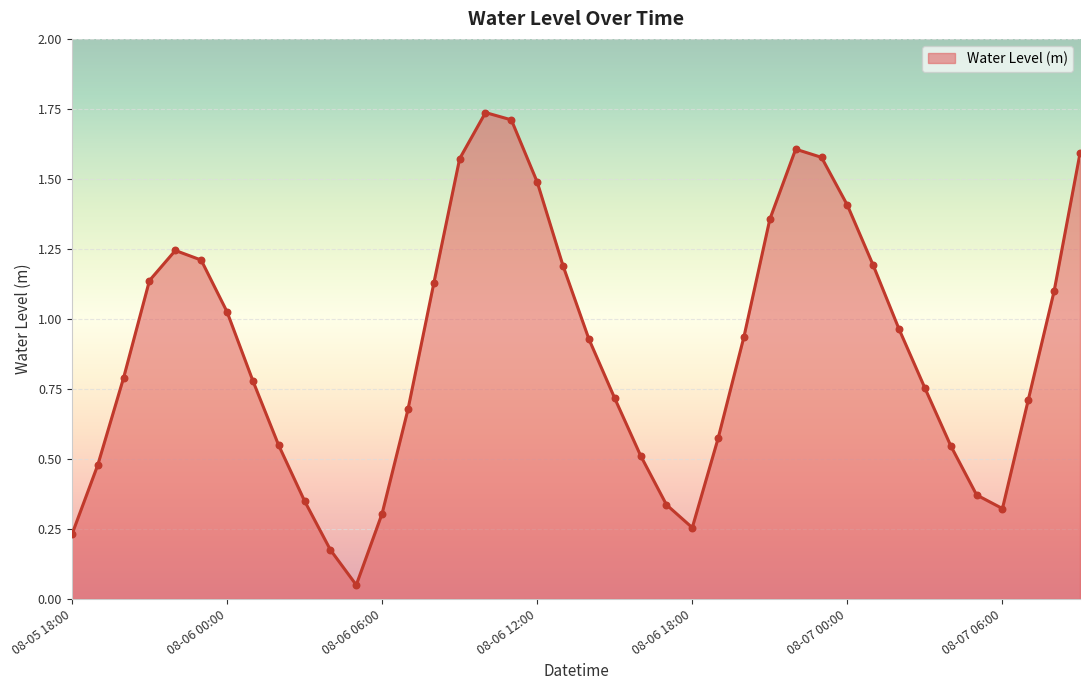

Is this an area chart (filled region under the line)?

Yes